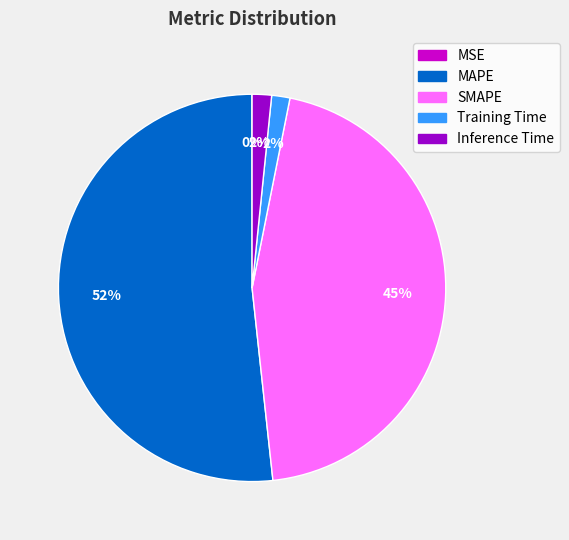

To the nearest percent, what percentage of the pie is Inference Time?

2%